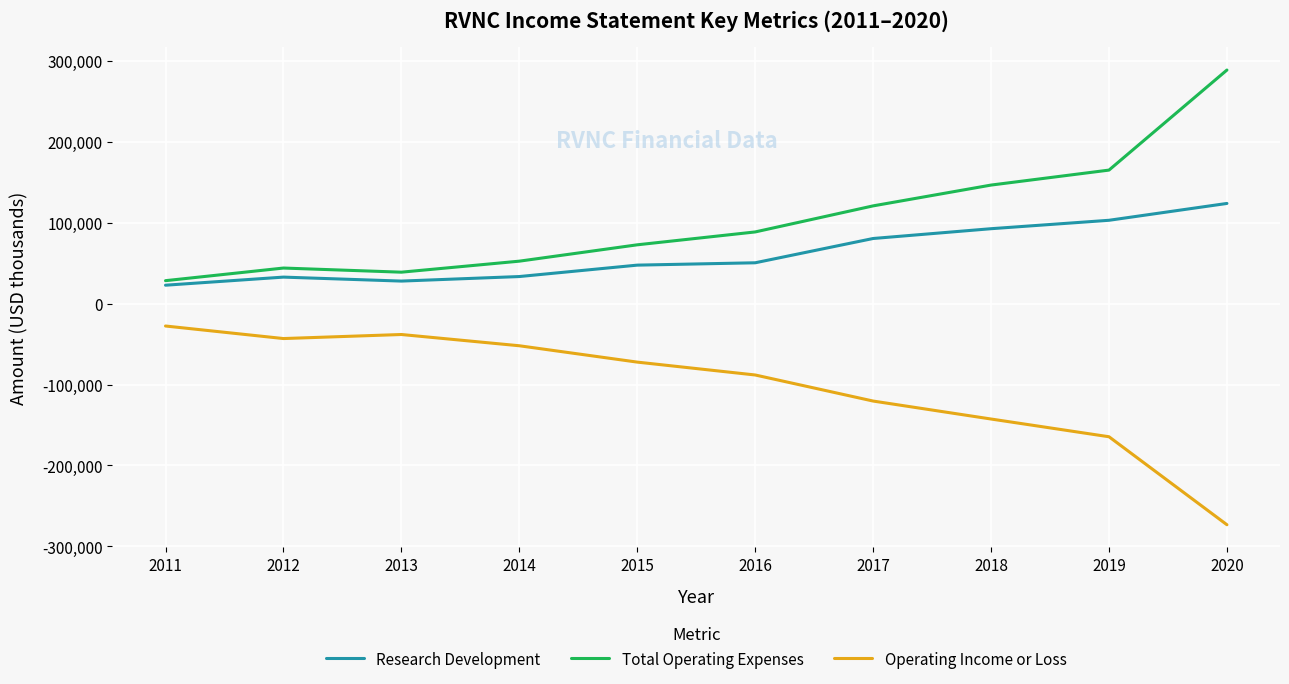

Is the value of Research Development at 2011 greater than the value of Total Operating Expenses at 2013?

No